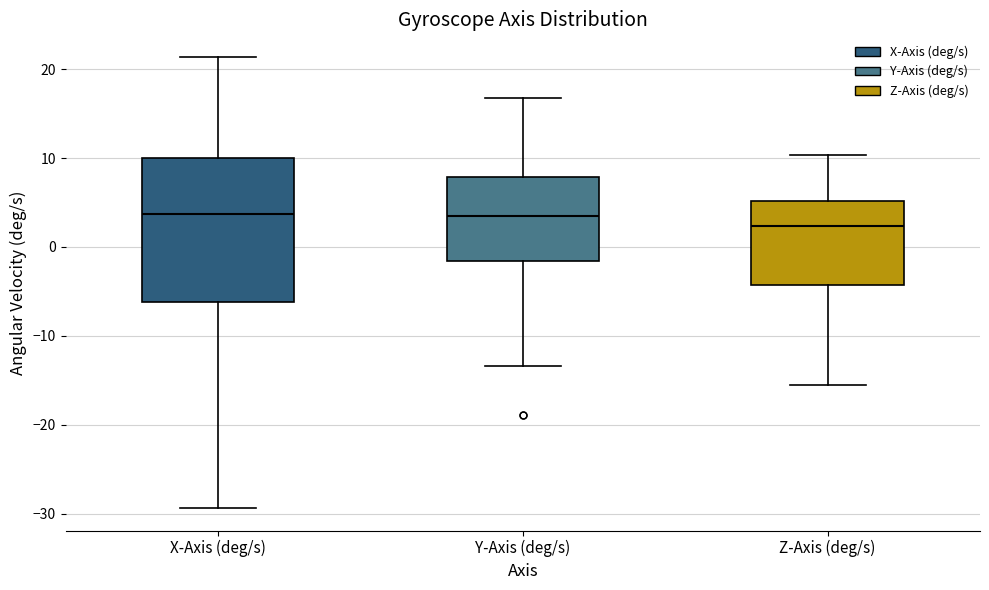

Reading left to right, transcribe this box plot: for each box, give where its median line is, the range the box spans, and where its two whiskers end, as read against the y-axis. The values are not printed on the chart, so give them approximately, as read against the axis.

X-Axis (deg/s): median 4, box -6 to 10, whiskers -29 to 21
Y-Axis (deg/s): median 3, box -2 to 8, whiskers -13 to 17
Z-Axis (deg/s): median 2, box -4 to 5, whiskers -15 to 10